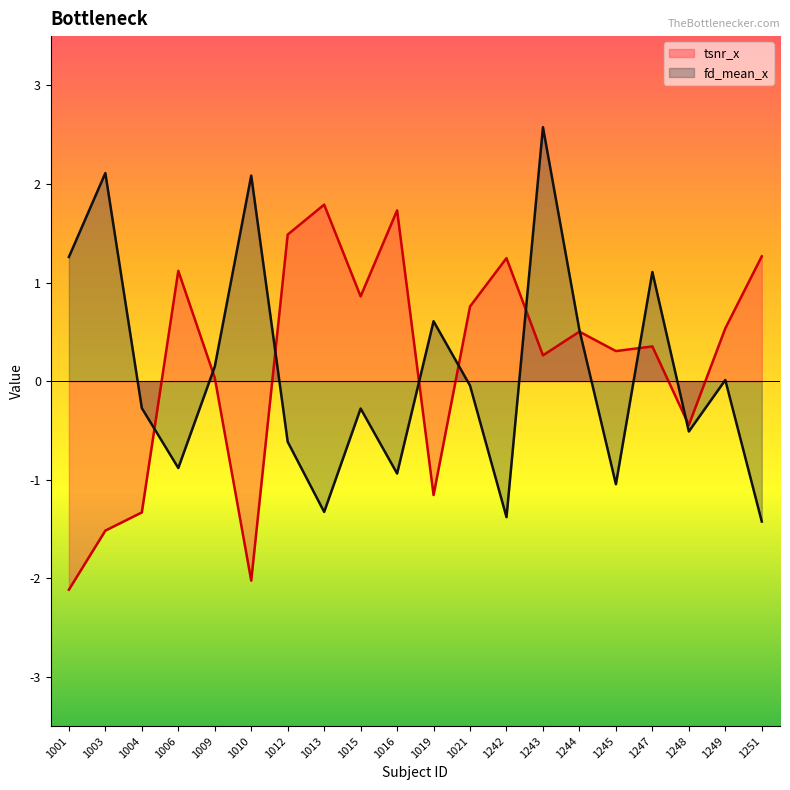

What is the value of the fd_mean_x point at the 15th from the left?

0.5